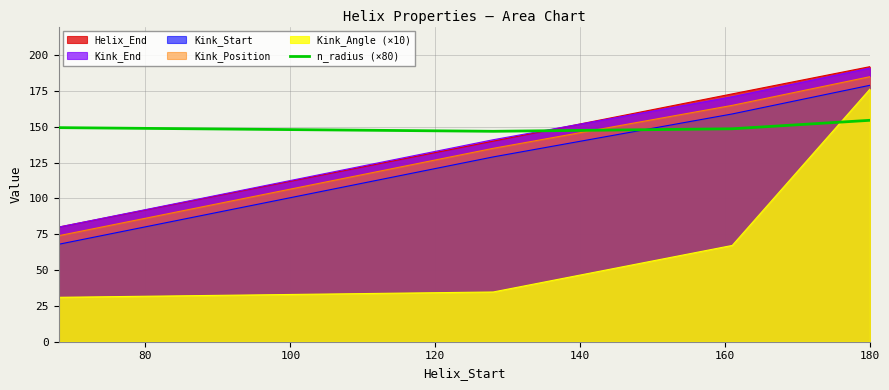

True or false: the data has more than 1 interior local peaks.

False